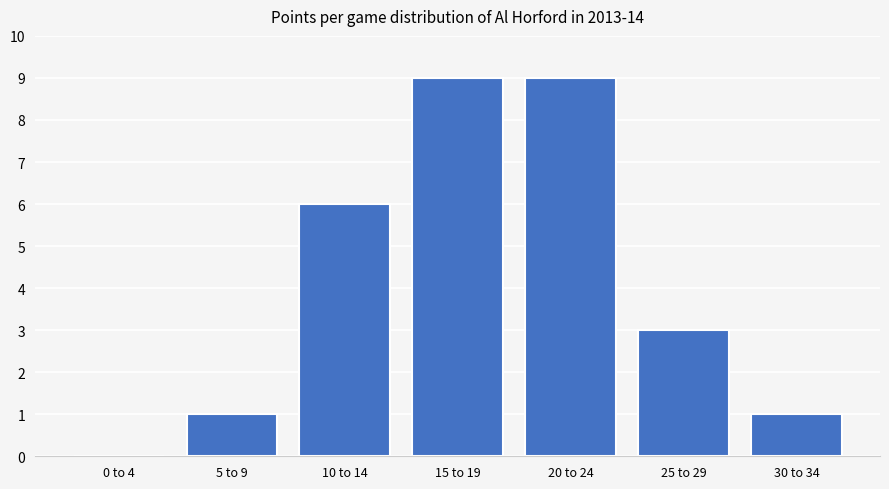

Reading left to right, what are all the values shown in this chart?

0 to 4=0	5 to 9=1	10 to 14=6	15 to 19=9	20 to 24=9	25 to 29=3	30 to 34=1